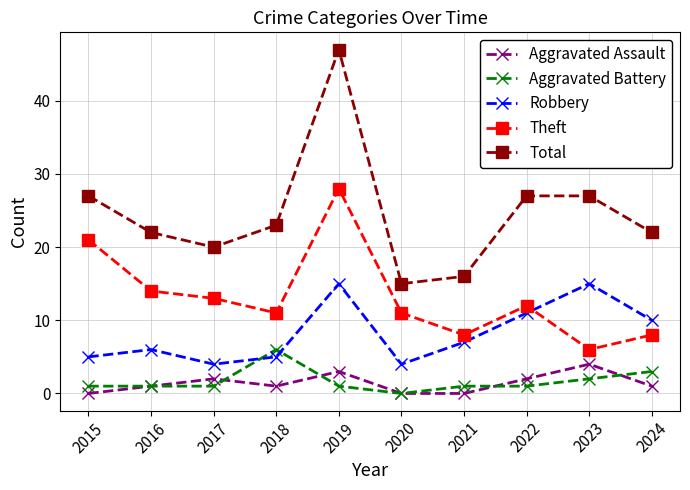

What are all the series names shown in the legend?

Aggravated Assault, Aggravated Battery, Robbery, Theft, Total